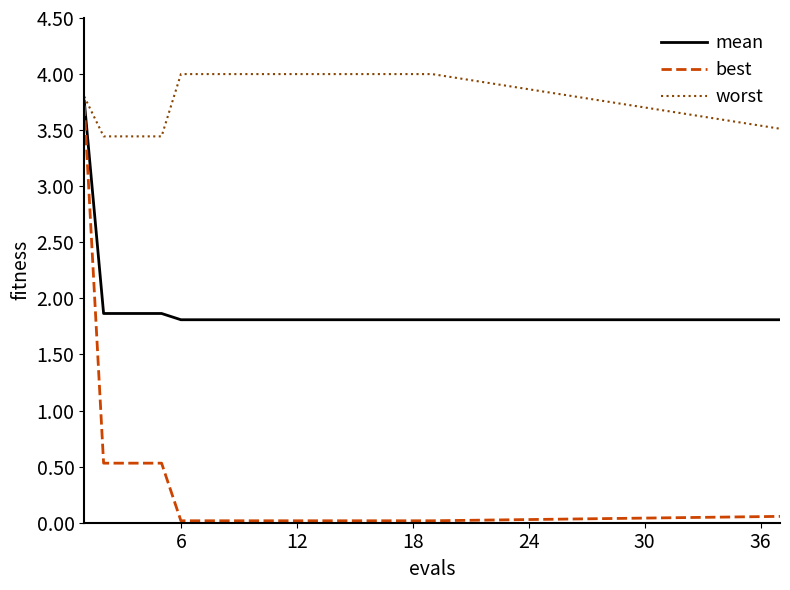

Which series has the largest total across all categories?

worst